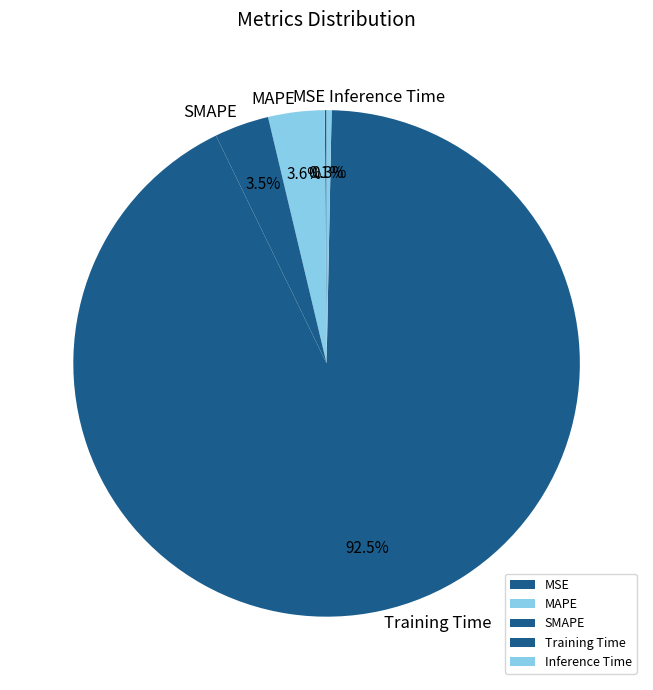

Is Training Time the majority of the pie?

Yes